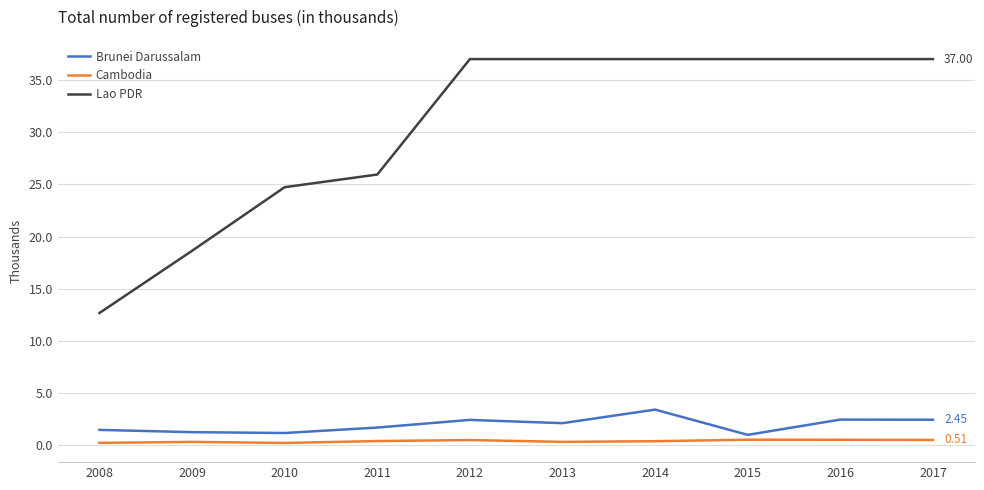

What is the spread (max minus min) of values at 2013?

36.7